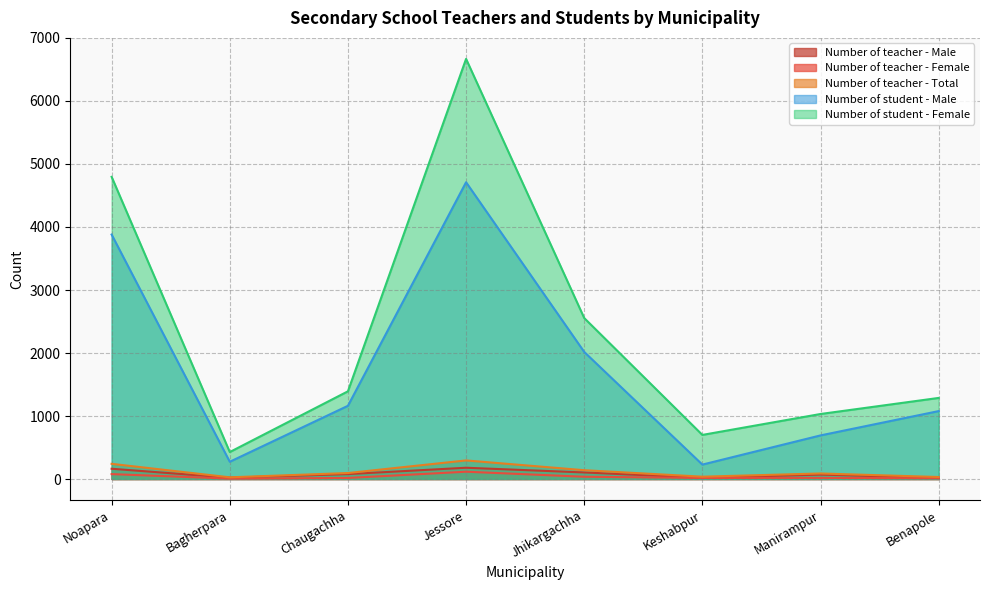

In Number of student - Male, how many points are lower than both neighbors (excluding endpoints)?

2